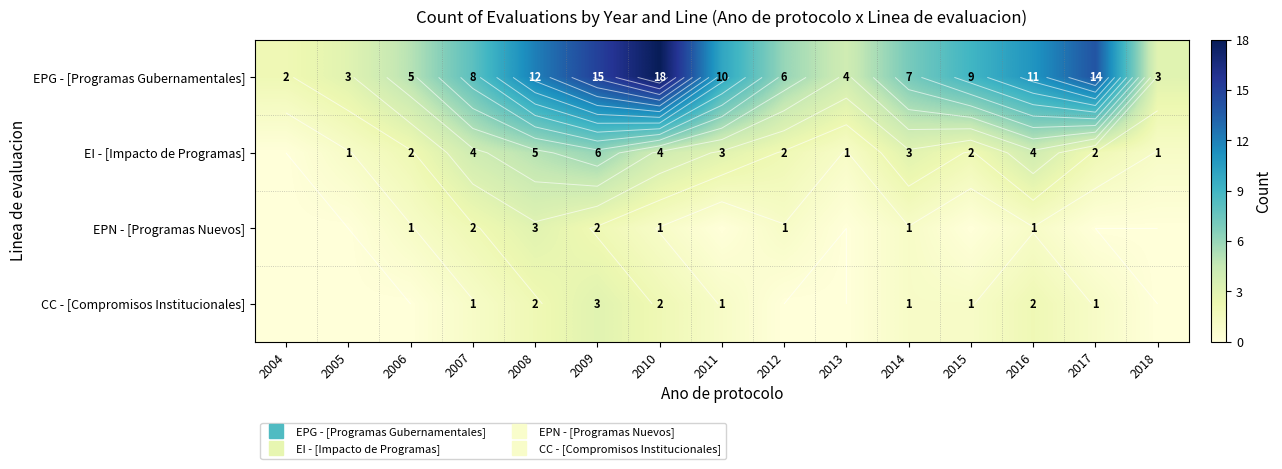

At how many categories does at least one series exceed 17?

1